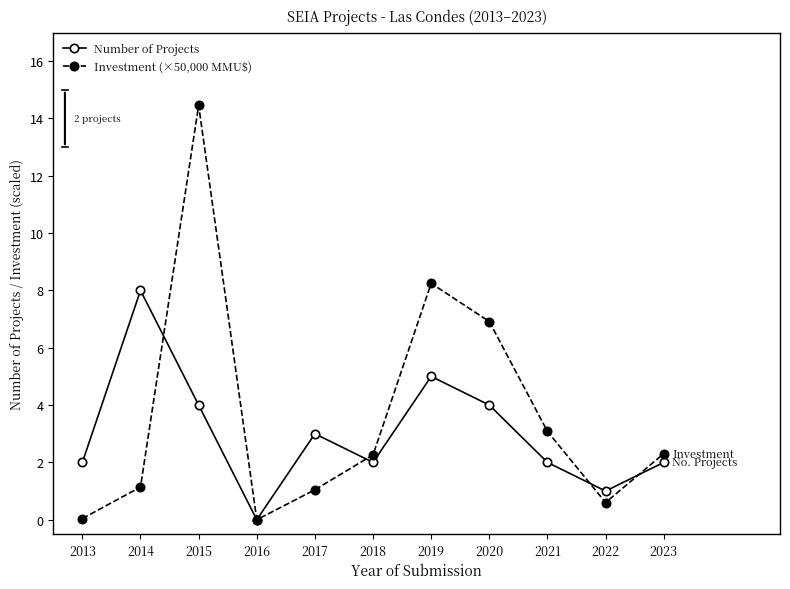

Which series changed the most between 2016 and 2022?

Number of Projects